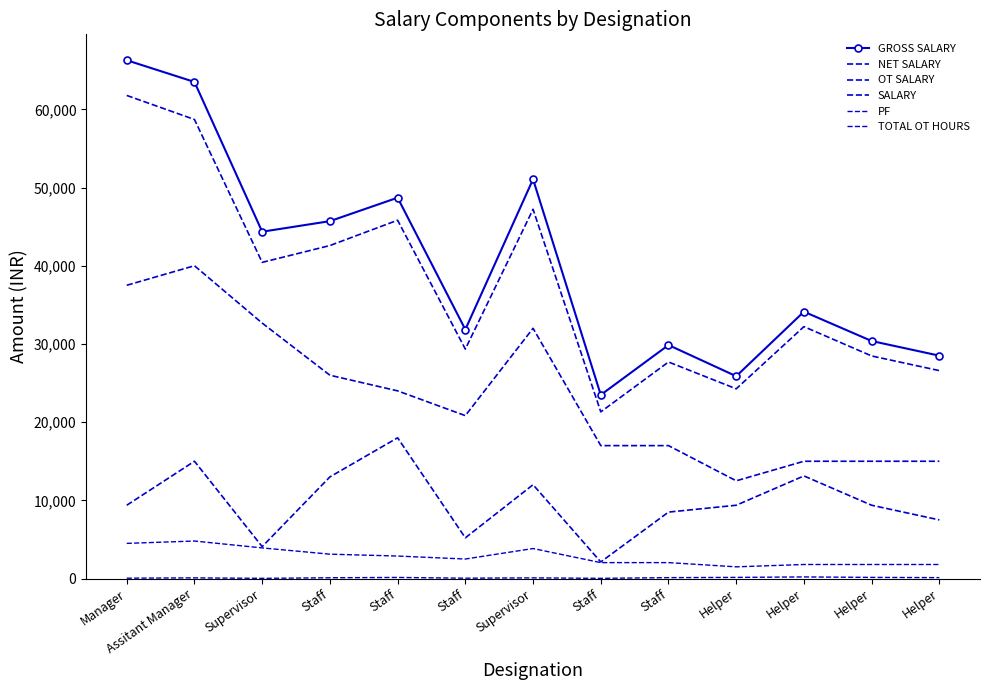

What is the difference between the highest and lowest values at Staff?

45596.0